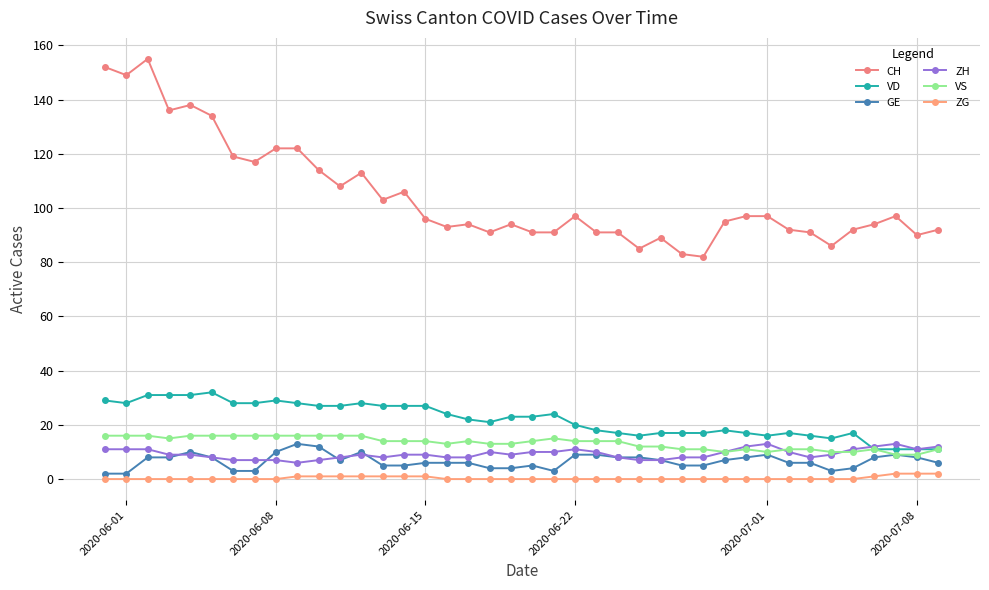

What is the sum of all CH values?

4179